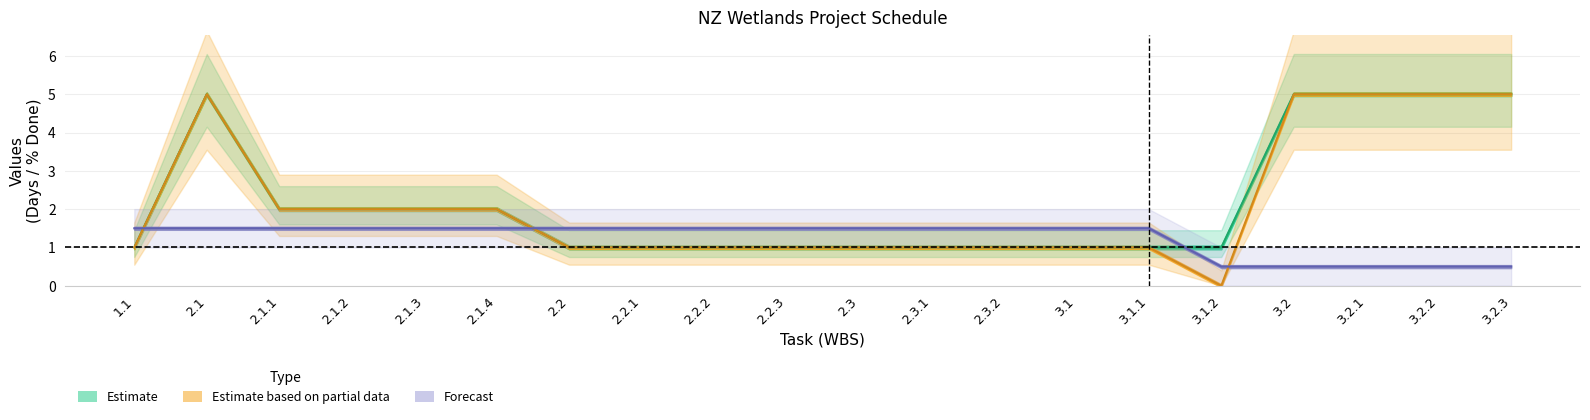

Between 3.1.1 and 2.2, which is larger?

3.1.1